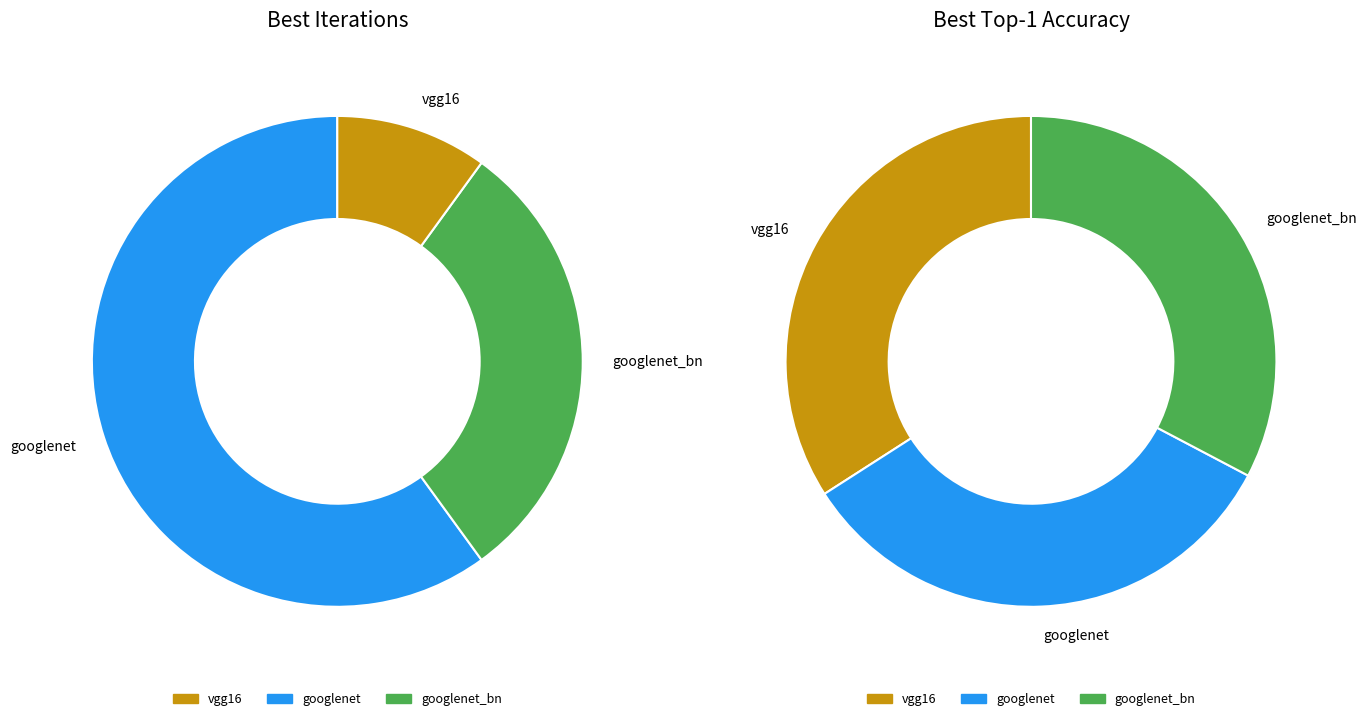

How many segments does this pie chart have?

6